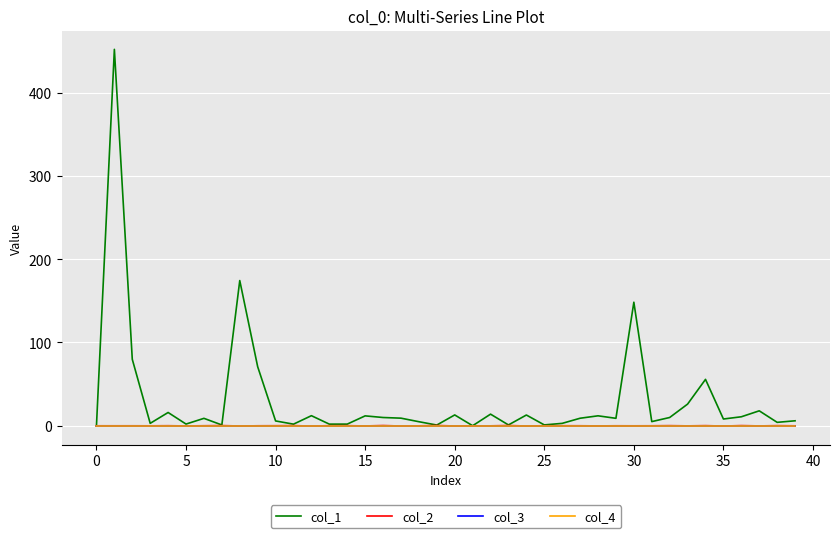

Is this an area chart (filled region under the line)?

No